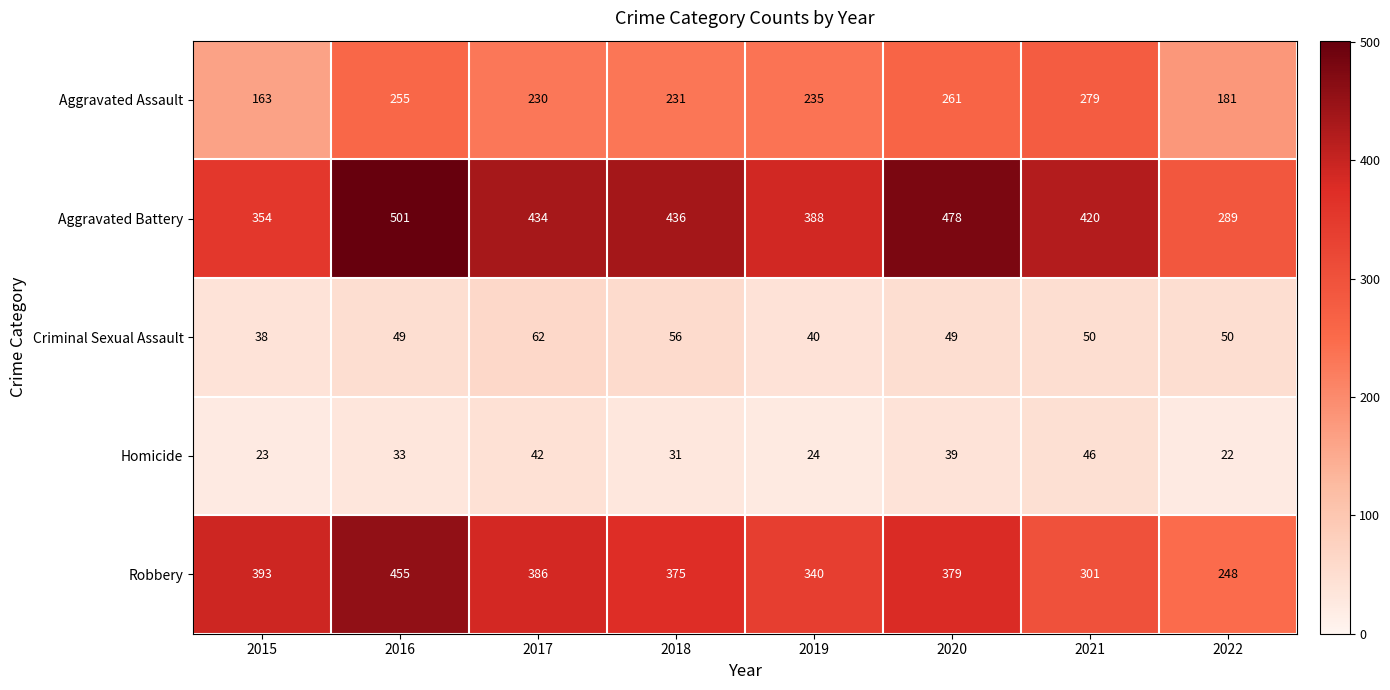

Rank the categories by Aggravated Battery value from lowest to highest.

2022, 2015, 2019, 2021, 2017, 2018, 2020, 2016